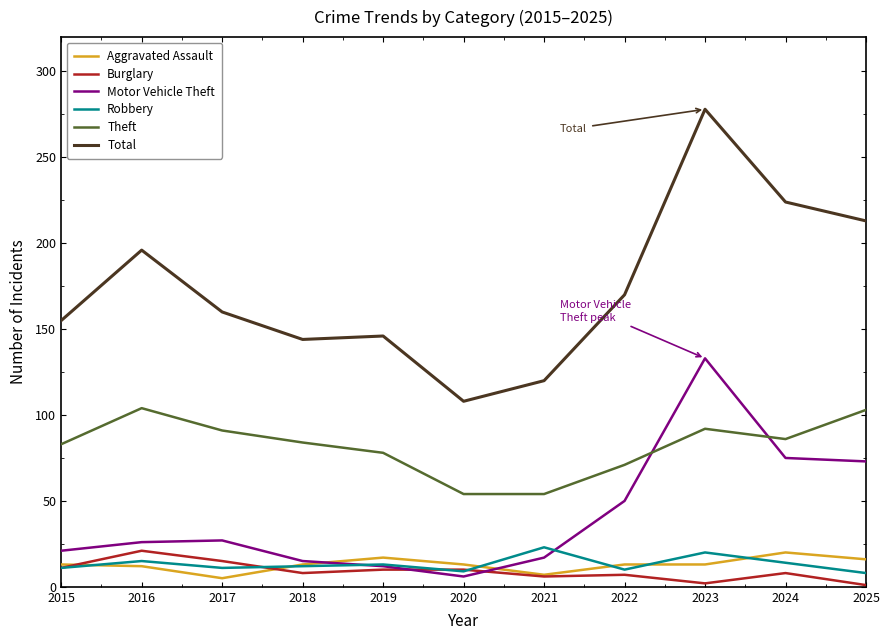

What is the approximate value of Total at 2023, to the nearest 50?

300